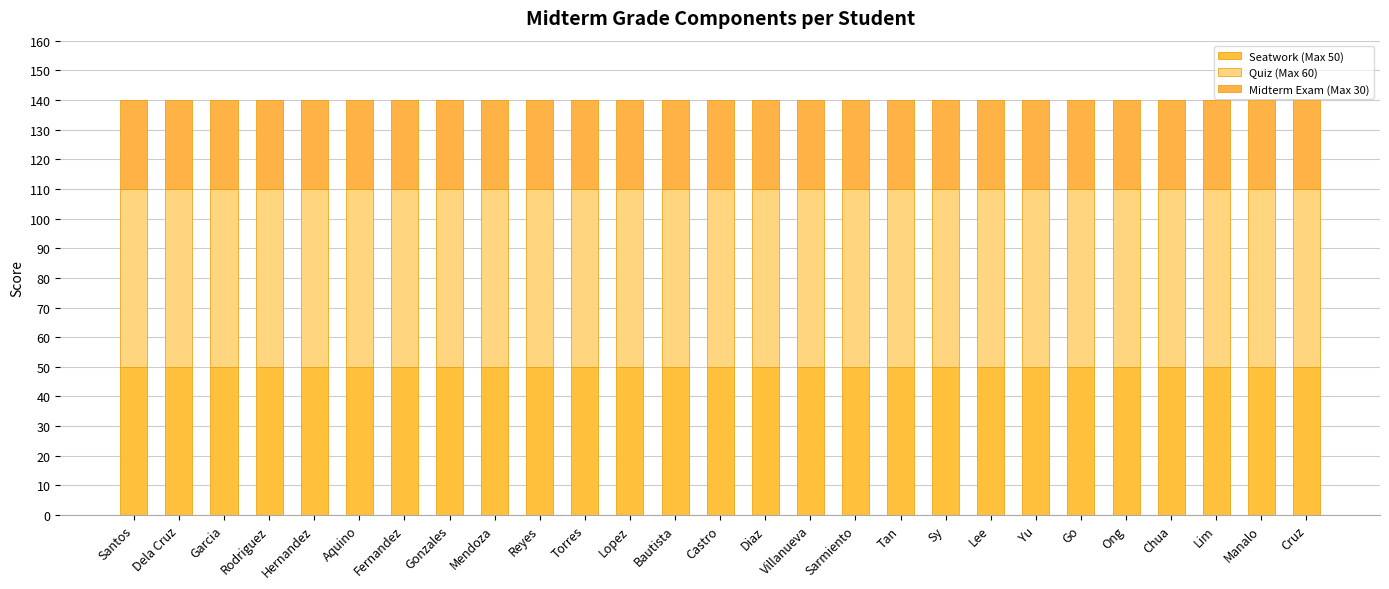

Does the chart contain any negative values?

No